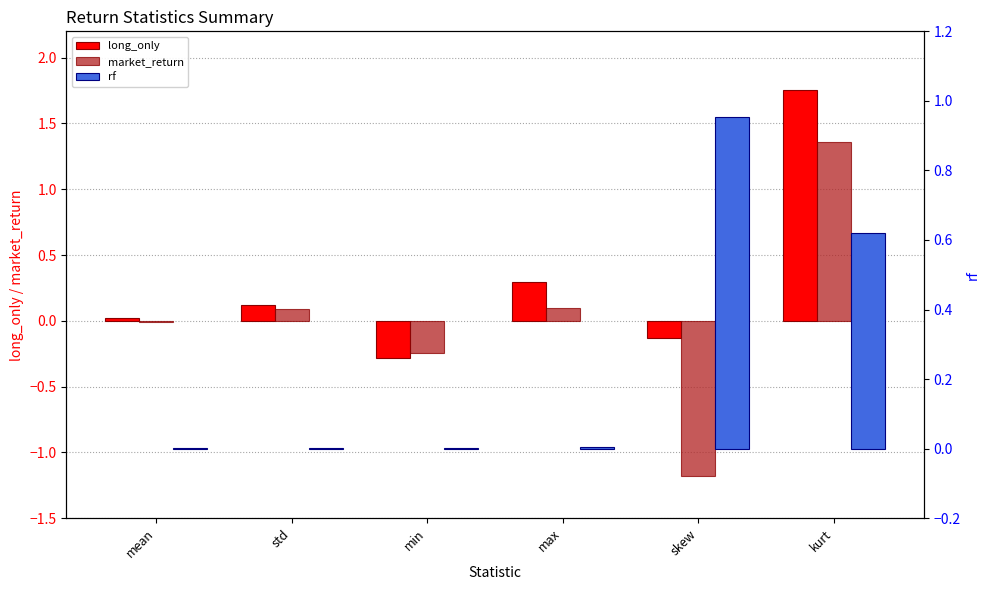

What is the spread (max minus min) of values at max?

0.3